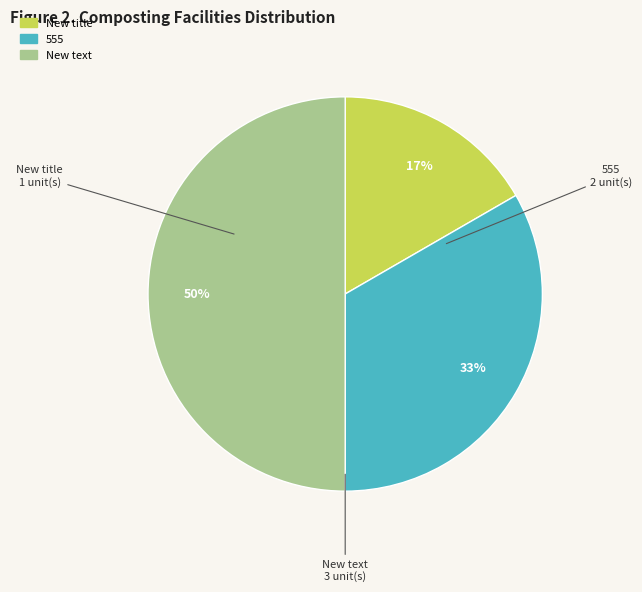

To the nearest percent, what percentage of the pie is 555?

33%